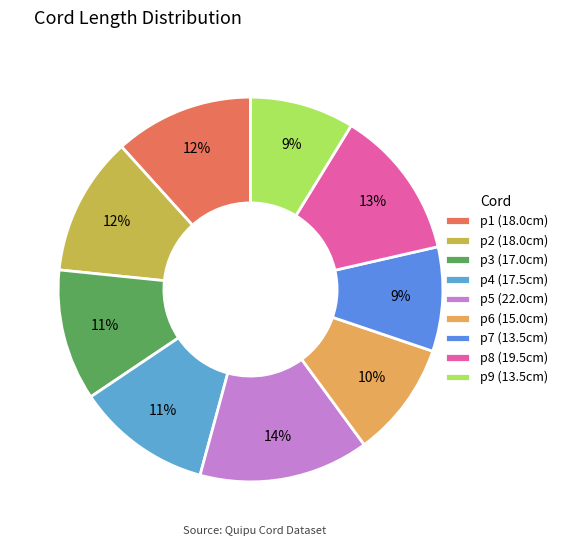

Rank the categories by value from highest to lowest.

p5, p8, p1, p2, p4, p3, p6, p7, p9